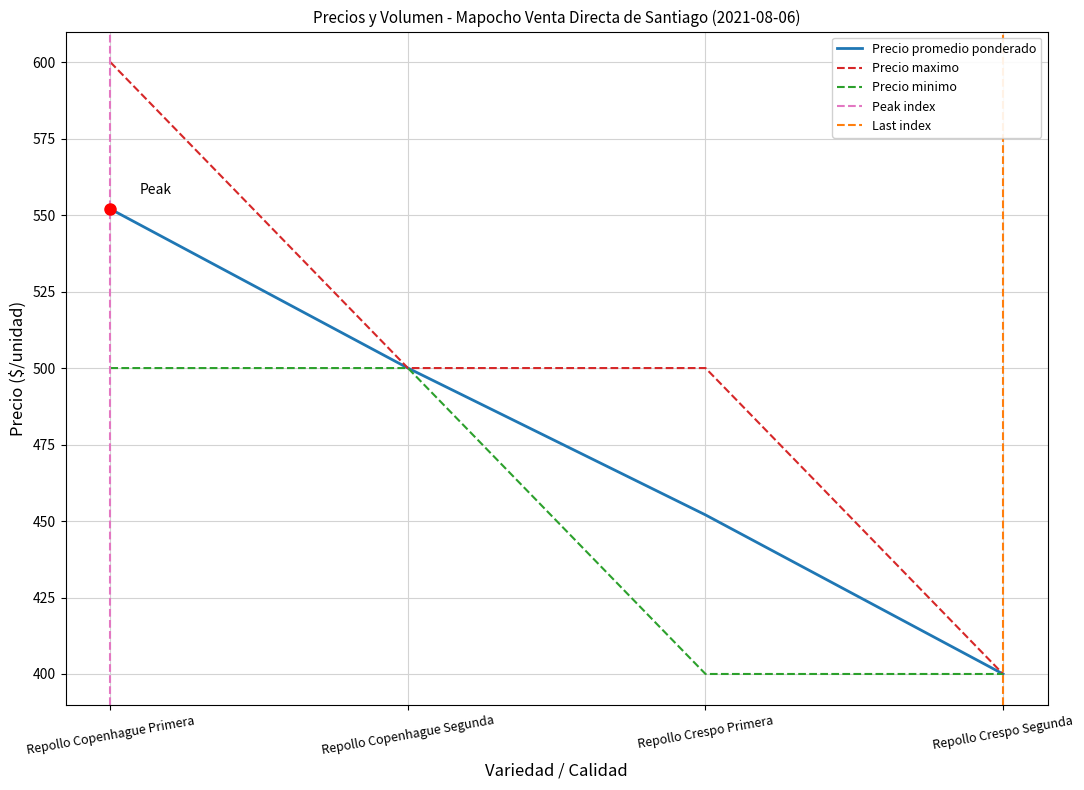

Which series has the largest range (max minus min)?

Precio maximo